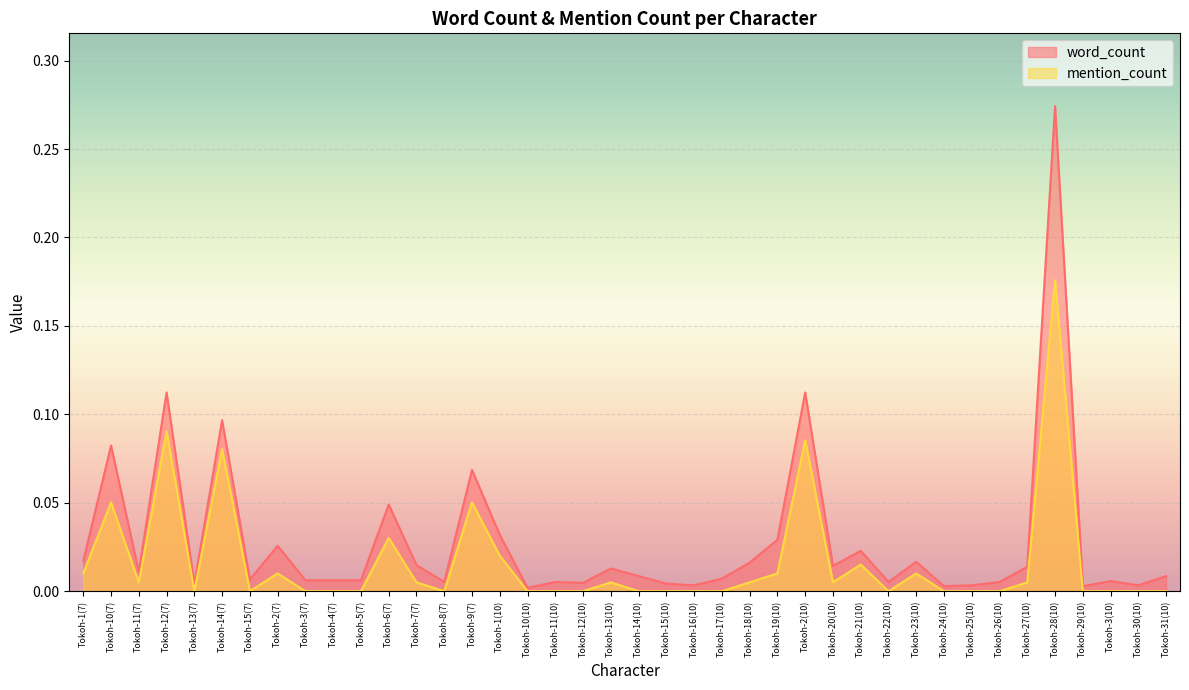

What is the difference between the maximum and minimum values in the mention_count series?

0.2